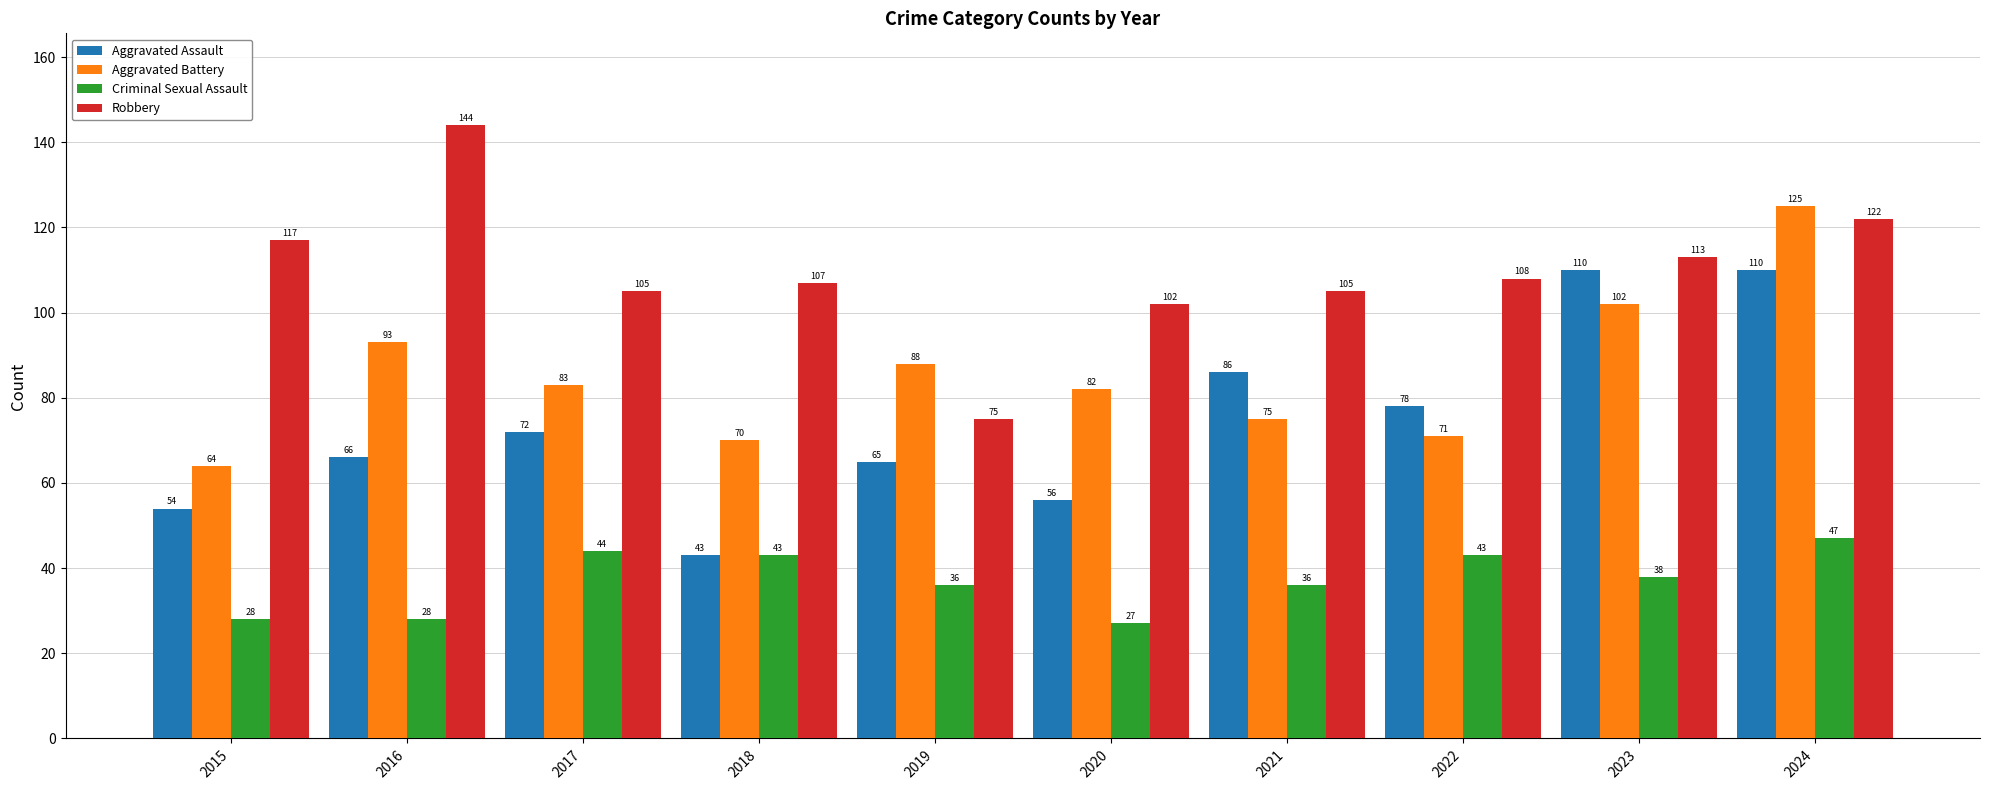

Where is Aggravated Assault nearest to the value 76?

2022